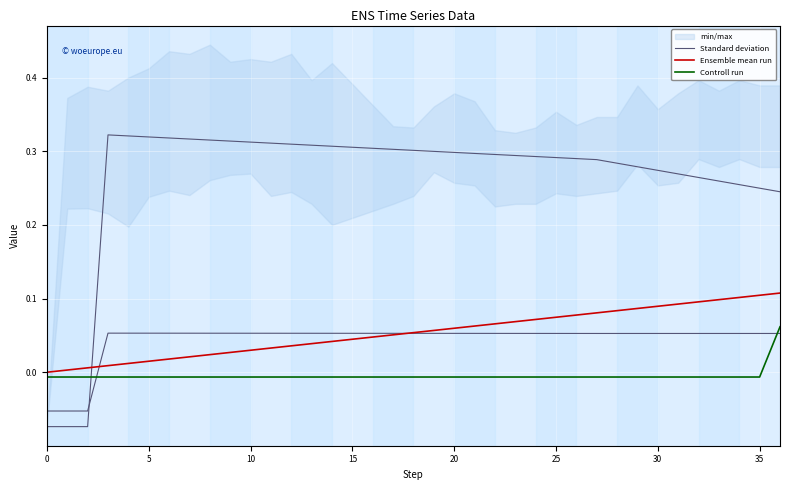

What is the smallest value displayed?

-0.1